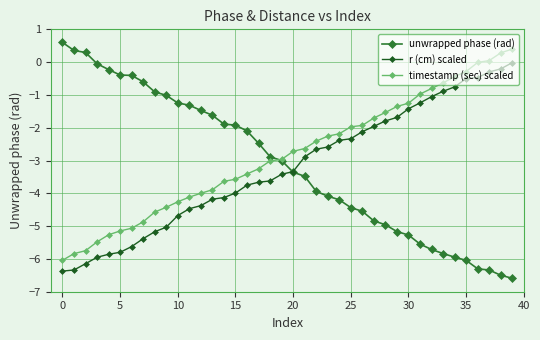

What are all the series names shown in the legend?

unwrapped phase (rad), r (cm) scaled, timestamp (sec) scaled